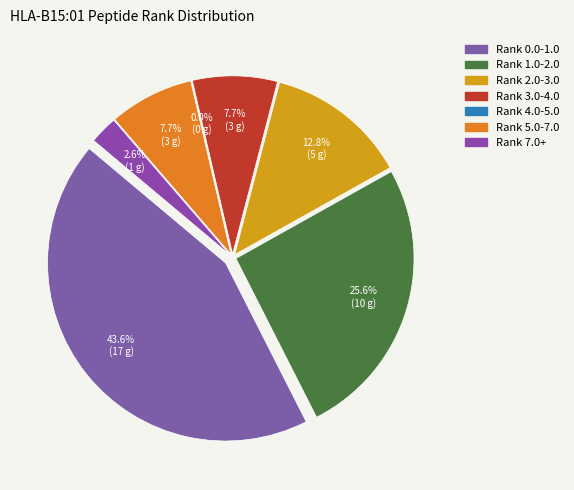

How many slices are in this pie chart?

7